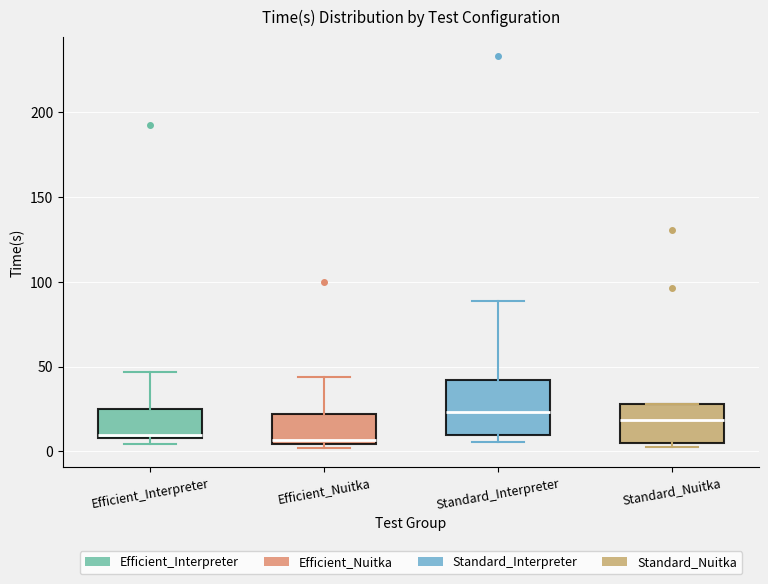

Reading left to right, read every box against the y-axis: the position of its median line, the range the box covers, and the ends of its whiskers. The values are not printed on the chart, so give them approximately, as read against the axis.

Efficient_Interpreter: median 10 (just above the box's lower edge), box 10 to 25, whiskers 5 to 45
Efficient_Nuitka: median 5 (just above the box's lower edge), box 5 to 20, whiskers 0 to 45
Standard_Interpreter: median 25, box 10 to 40, whiskers 5 to 90
Standard_Nuitka: median 20, box 5 to 30, whiskers 5 (just below the box's lower edge) to 30